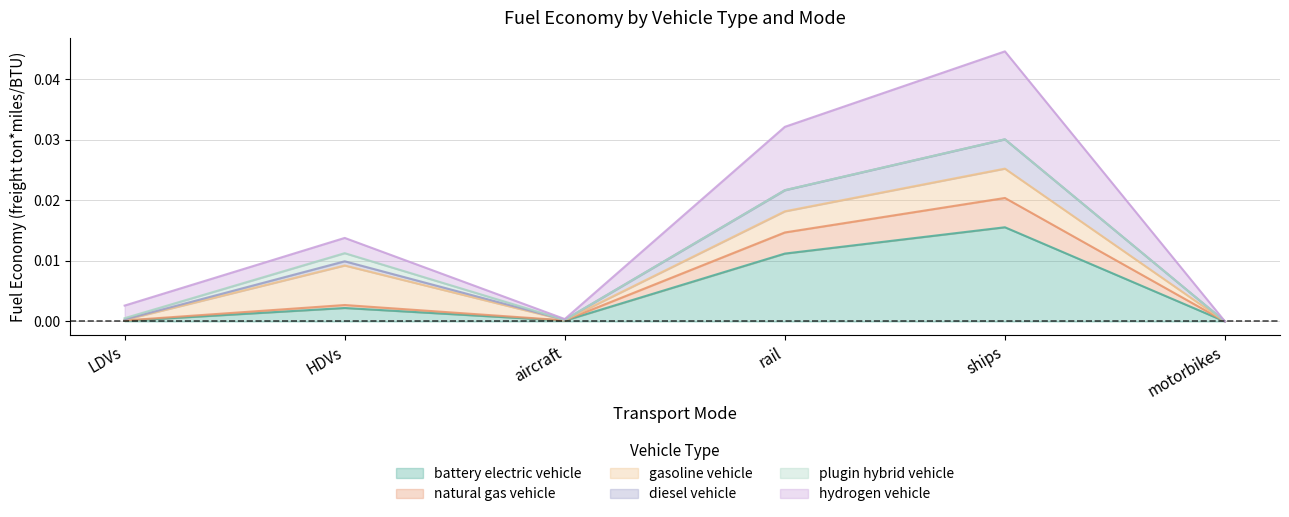

How many values in diesel vehicle are above zero?

5